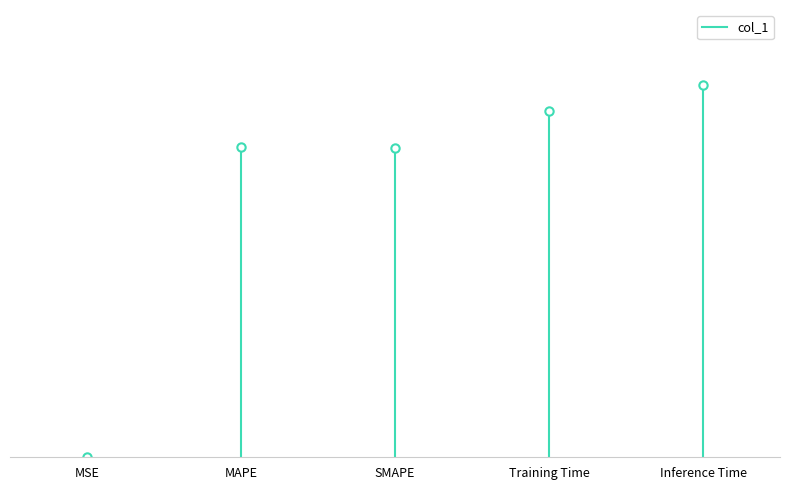

What position from the left is MAPE?

2